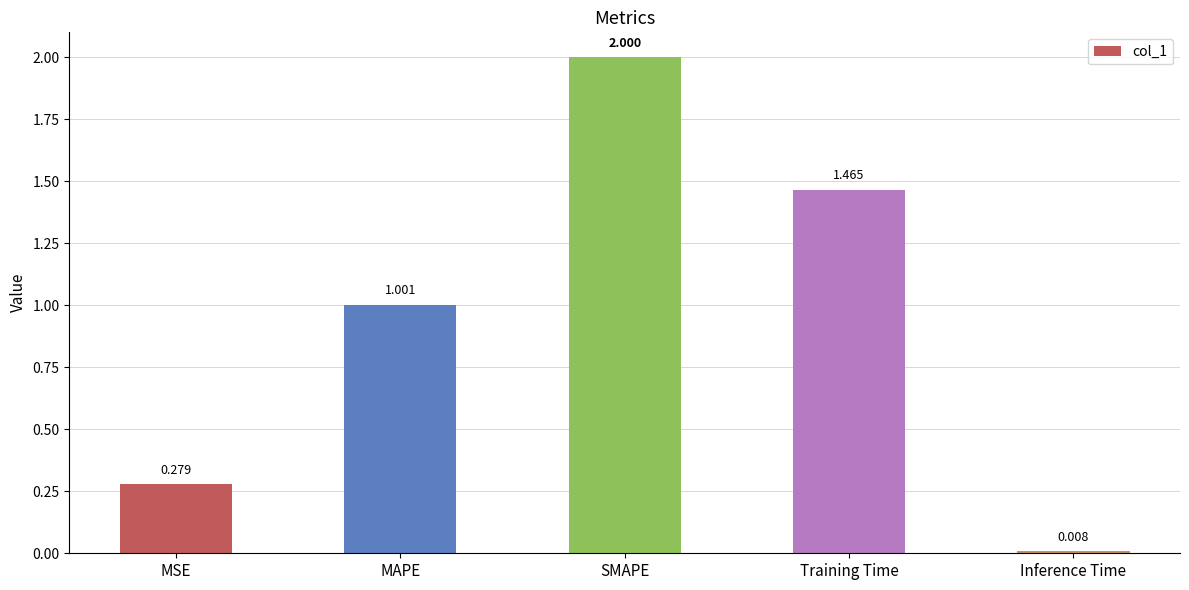

What is the approximate value at MAPE?

1.0